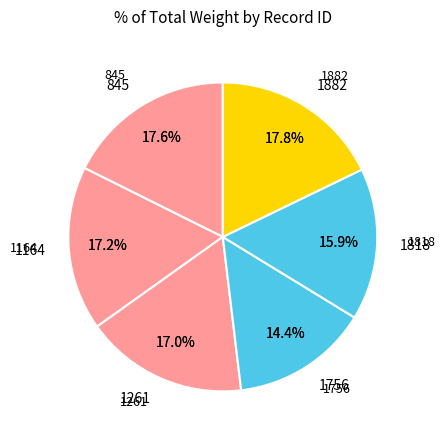

Is it true that 1261 is 26% of the pie?

False